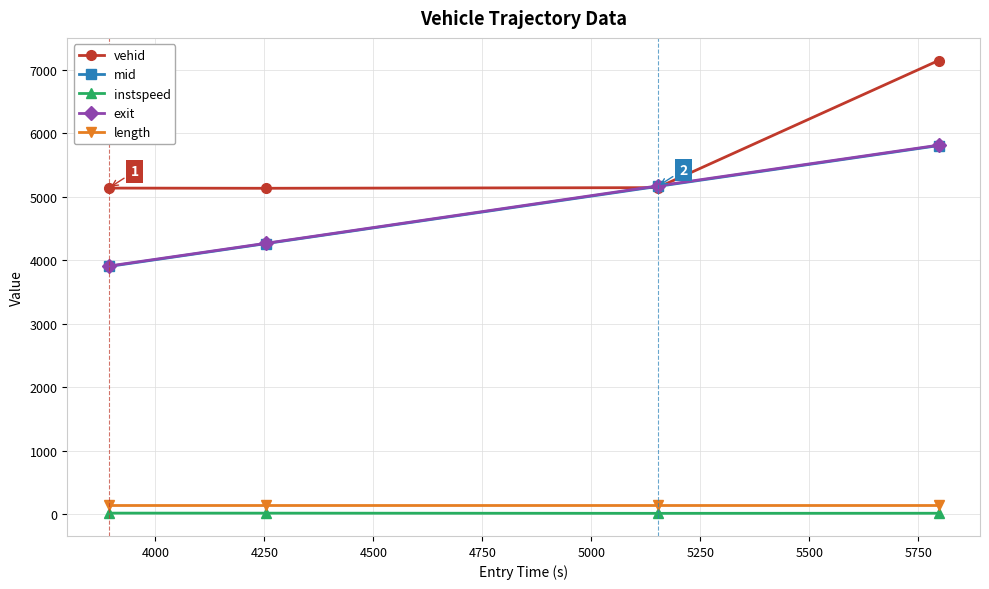

What is the value of the vehid point at the 4th from the left?

7142.0